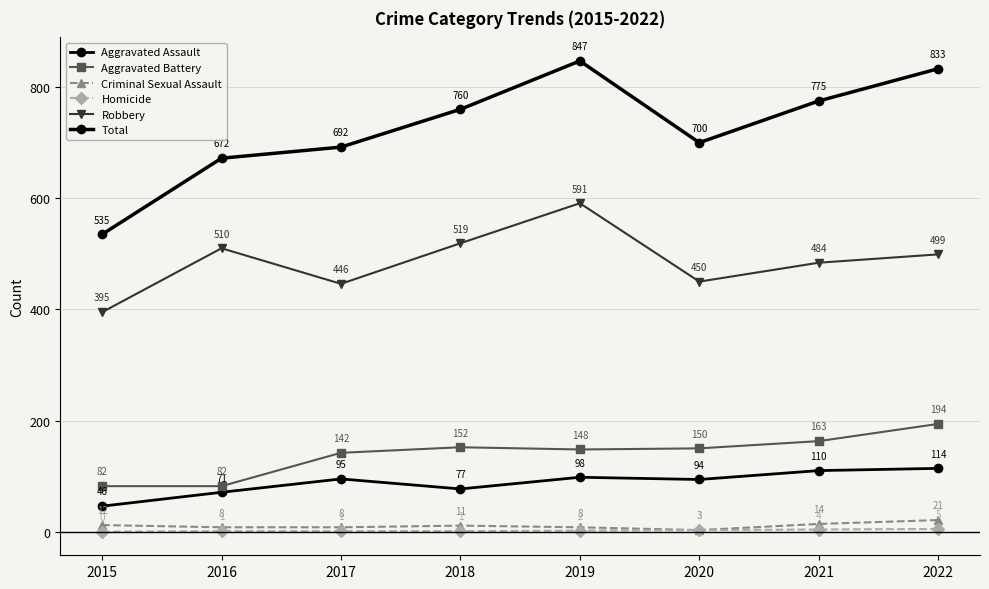

Which category has the lowest value across all series?

2015